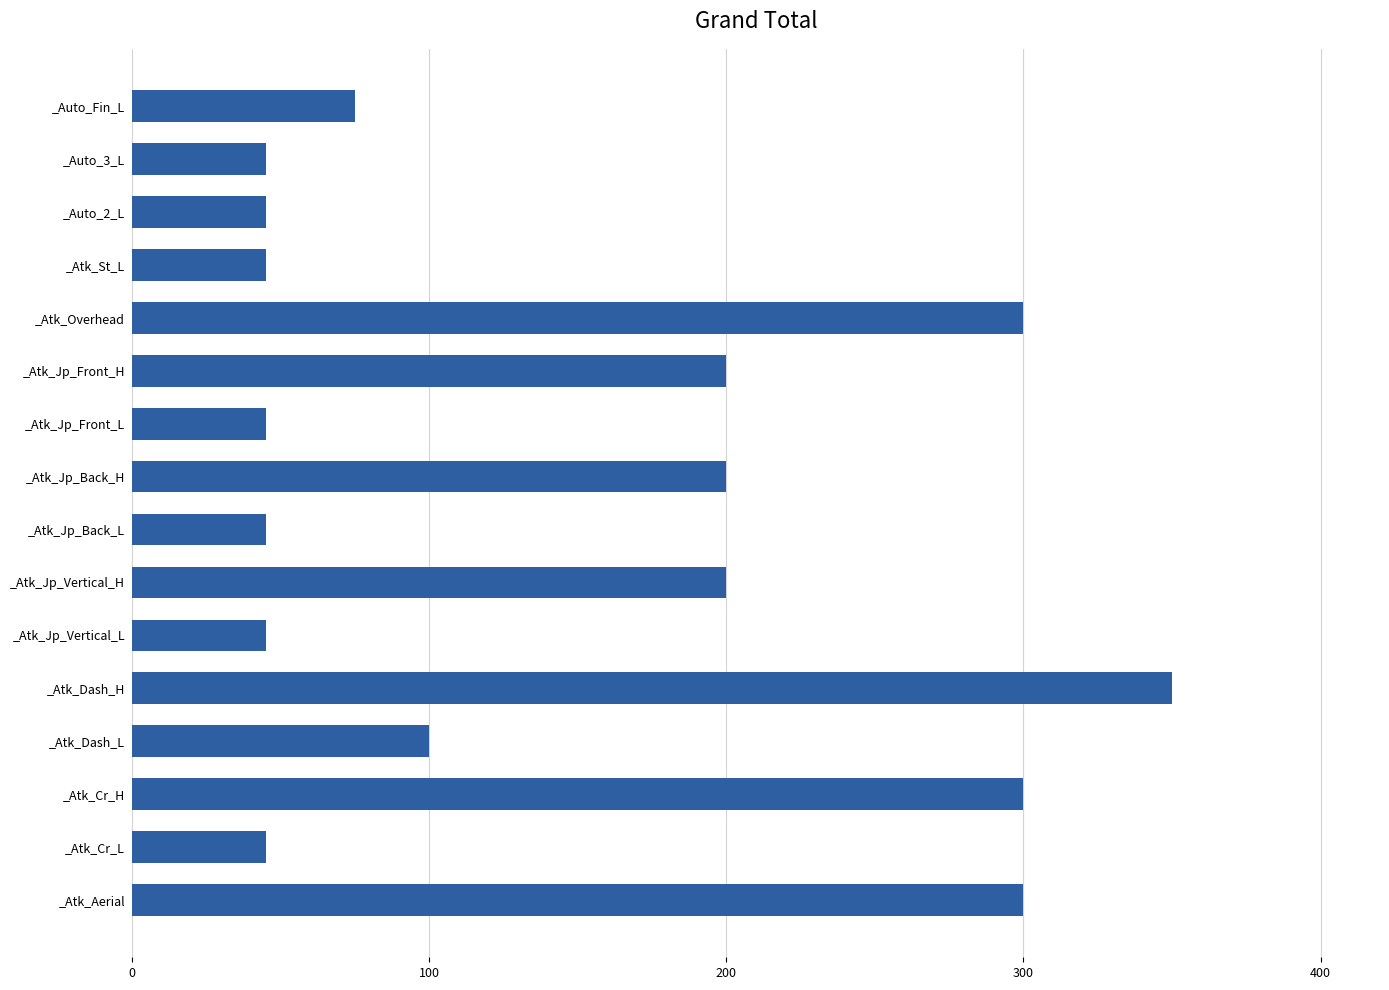

Which label corresponds to the largest value in the chart?

_Atk_Dash_H